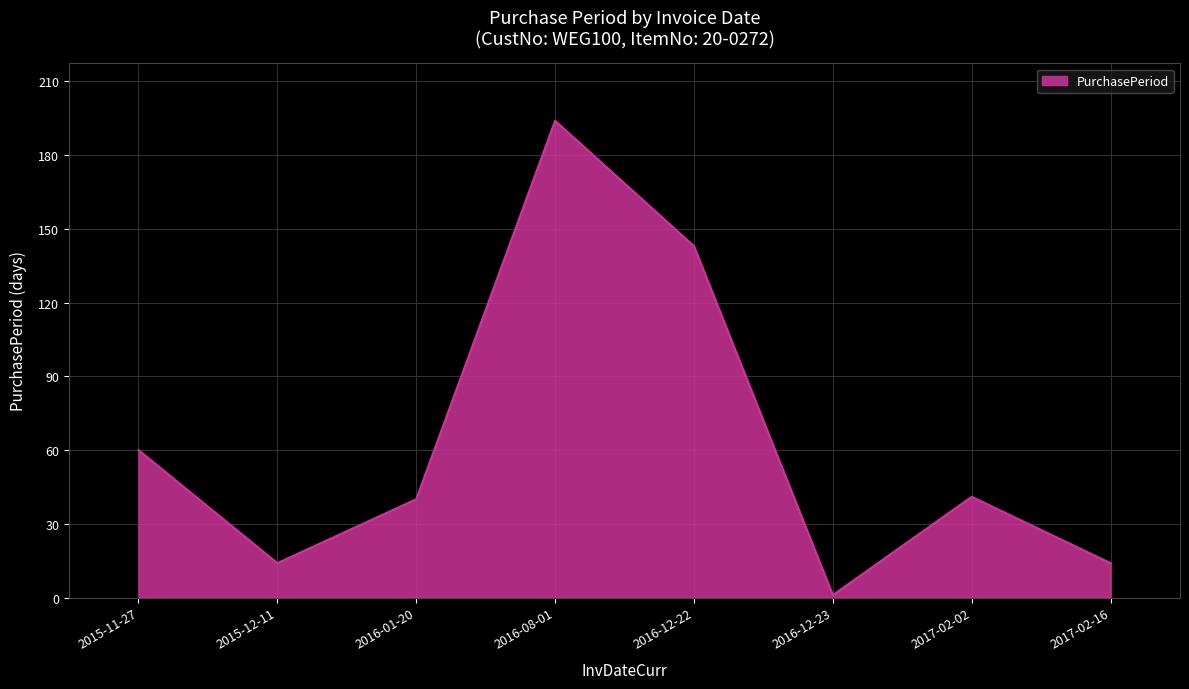

What is the difference between the maximum and minimum values?

193